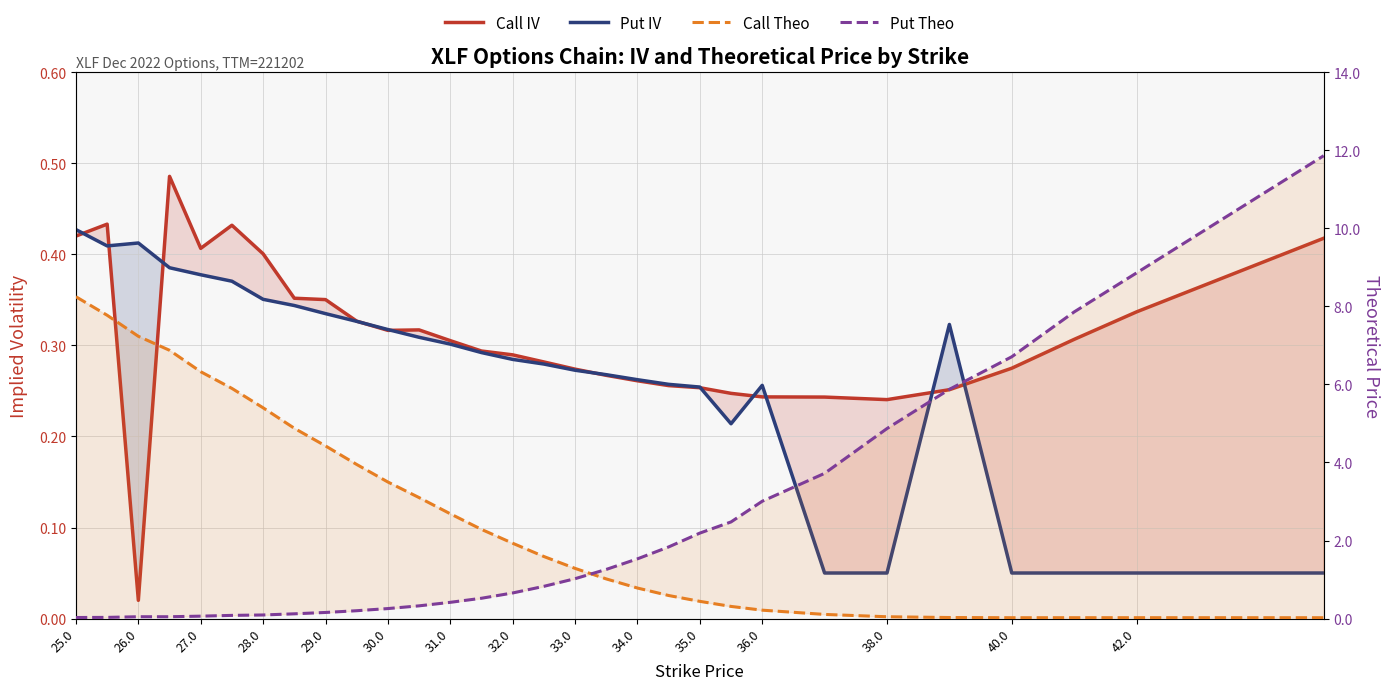

How many interior local valleys does the Call Theo series have?

1